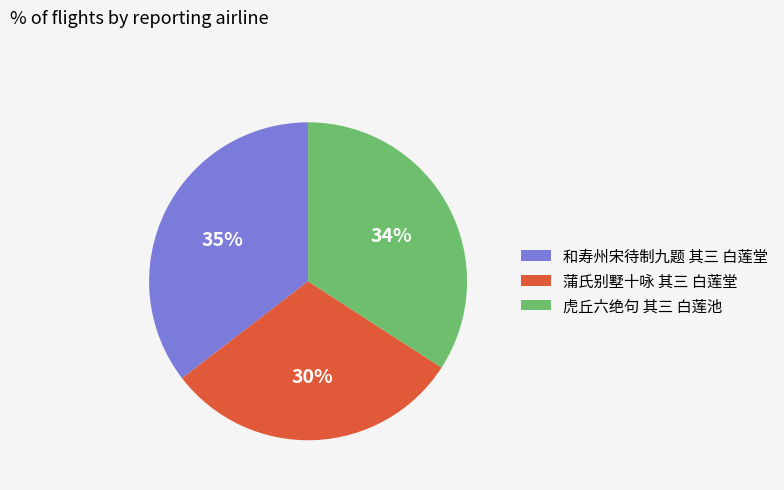

Count the number of slices in the pie.

3